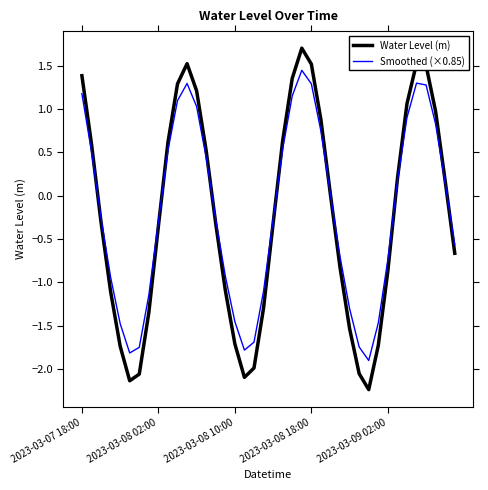

What is the maximum value for Water Level (m)?

1.7